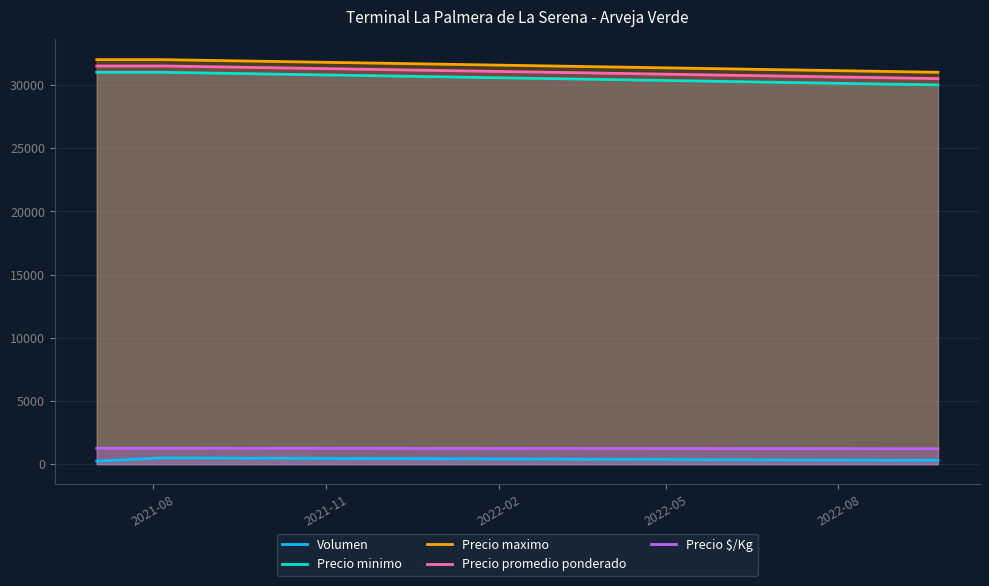

What is the difference between the maximum and minimum values in the Precio maximo series?

1000